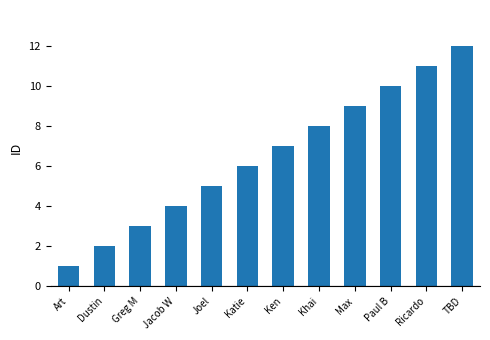

List the labels in order of value, largest first.

TBD, Ricardo, Paul B, Max, Khai, Ken, Katie, Joel, Jacob W, Greg M, Dustin, Art